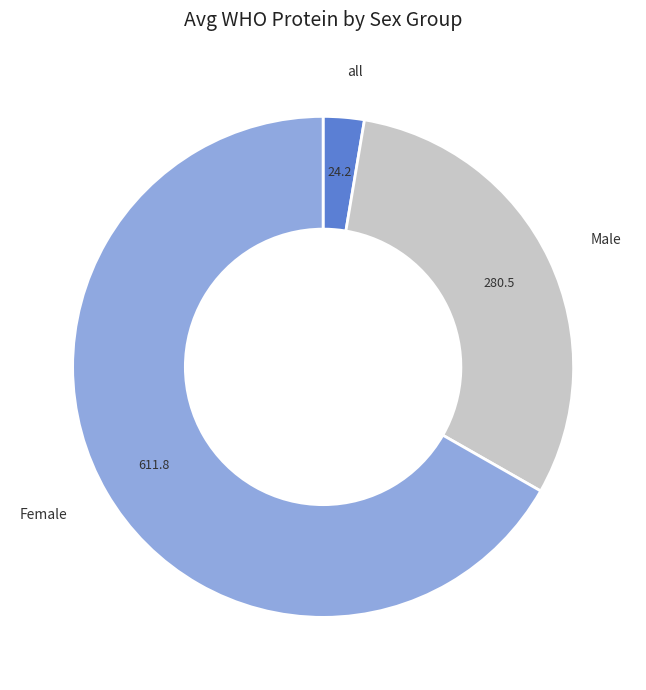

Which category has the biggest portion of the pie?

Female